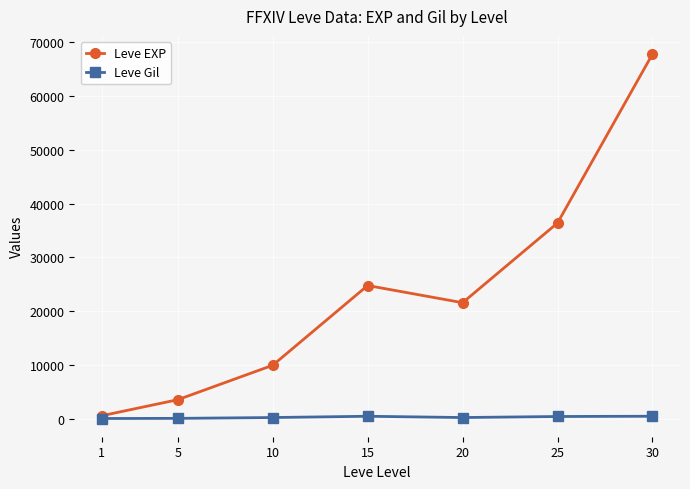

What is the smallest value displayed?

113